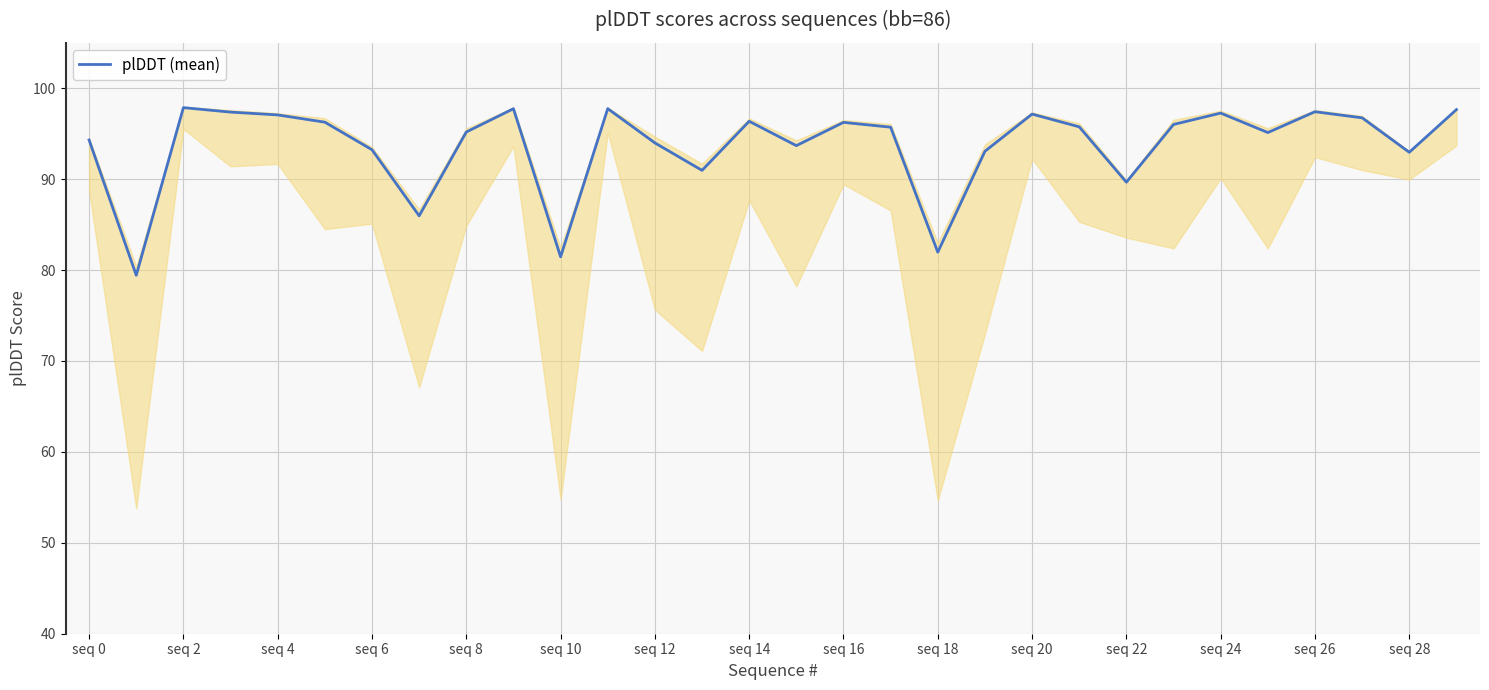

True or false: plDDT (mean) has a value of 97.3 at seq 24.

True